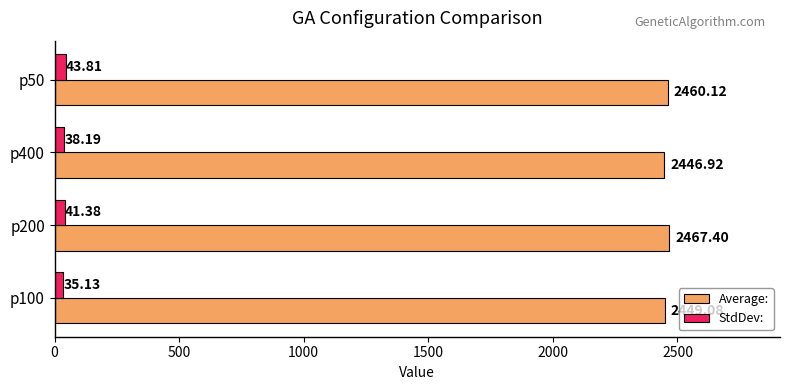

What is the total value across all series at p100?

2484.2